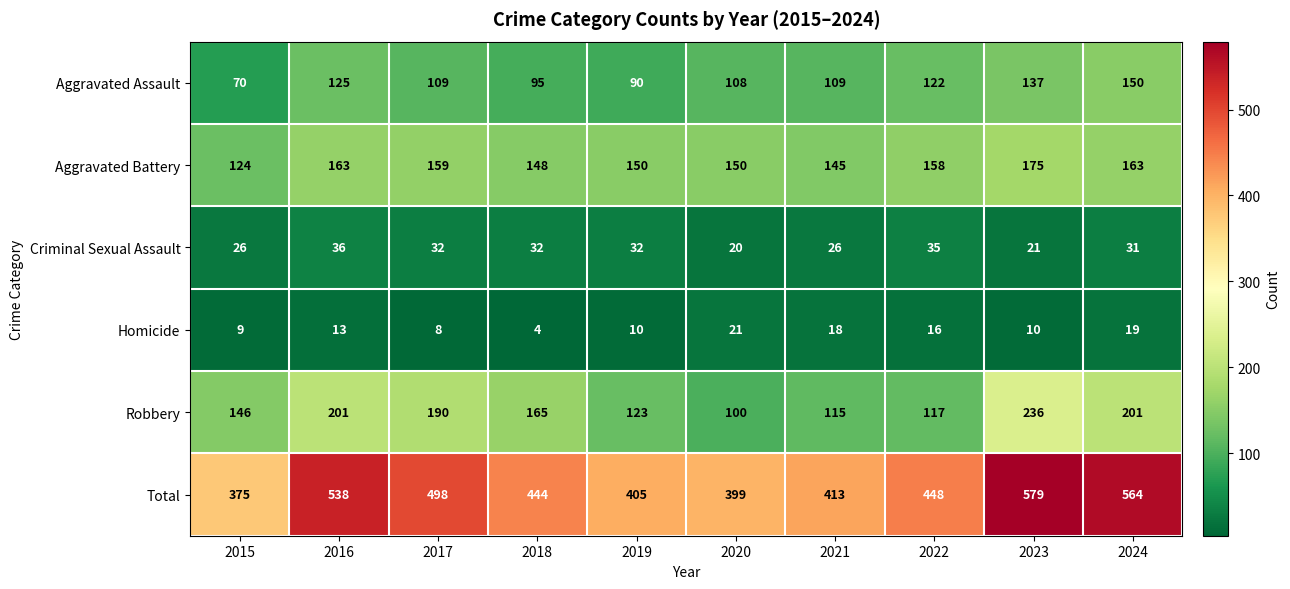

What is the average value of the Homicide series?

13